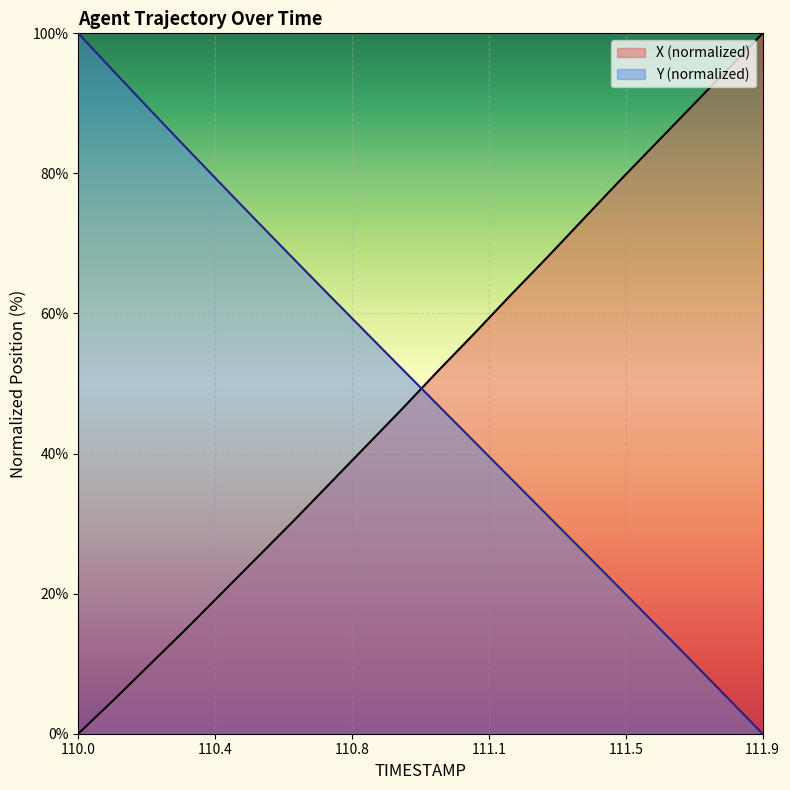

How many data points in Y are above 52?

10